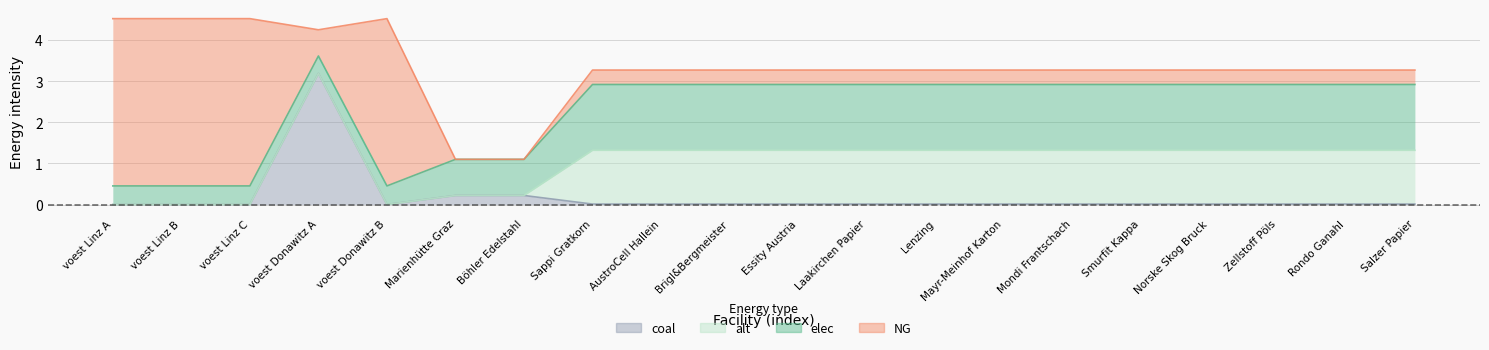

Is it true that coal equals 1.0 at voest Donawitz A?

False